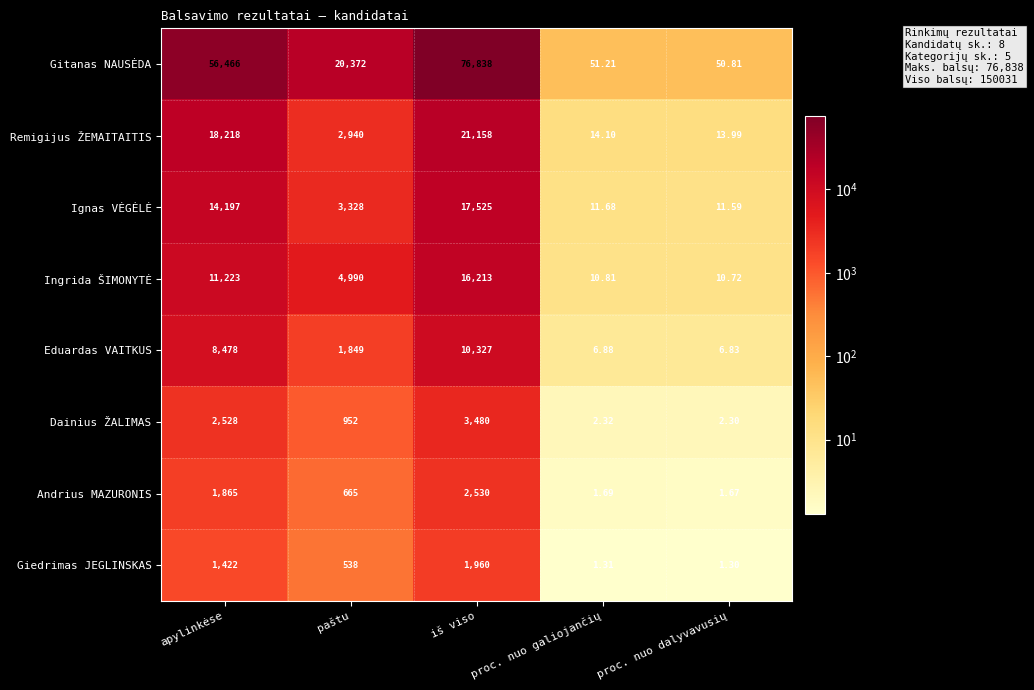

Which series has the largest range (max minus min)?

Gitanas NAUSĖDA